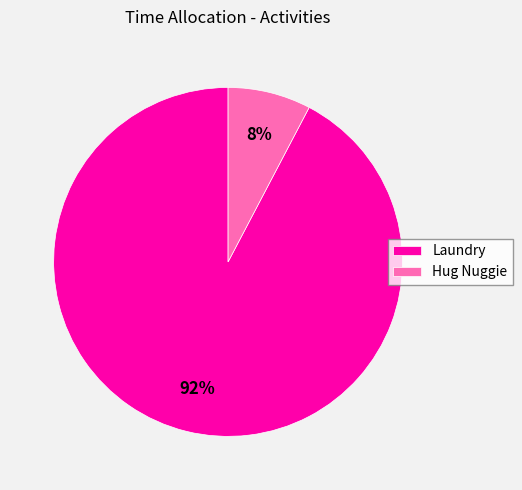

Which slice is the largest?

Laundry